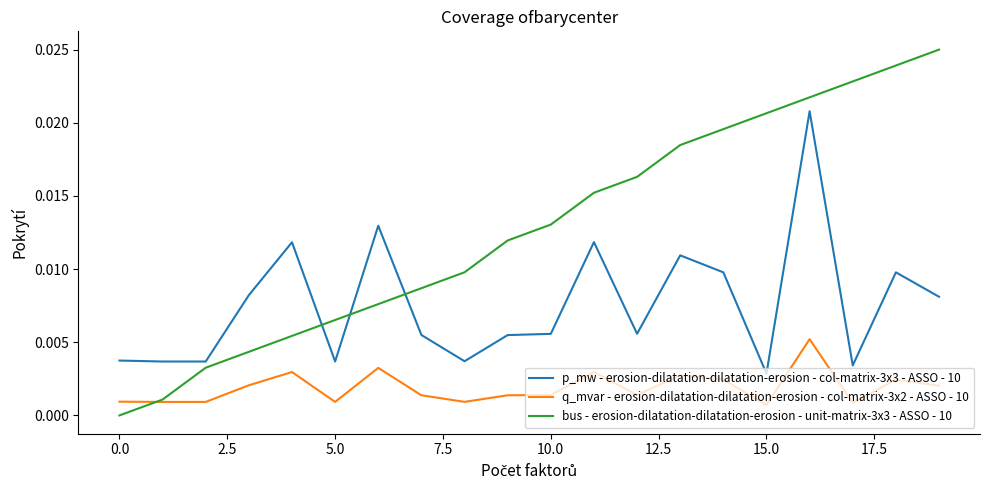

After their last crossing, which series has the higher values: p_mw - erosion-dilatation-dilatation-erosion - col-matrix-3x3 - ASSO - 10 or bus - erosion-dilatation-dilatation-erosion - unit-matrix-3x3 - ASSO - 10?

bus - erosion-dilatation-dilatation-erosion - unit-matrix-3x3 - ASSO - 10